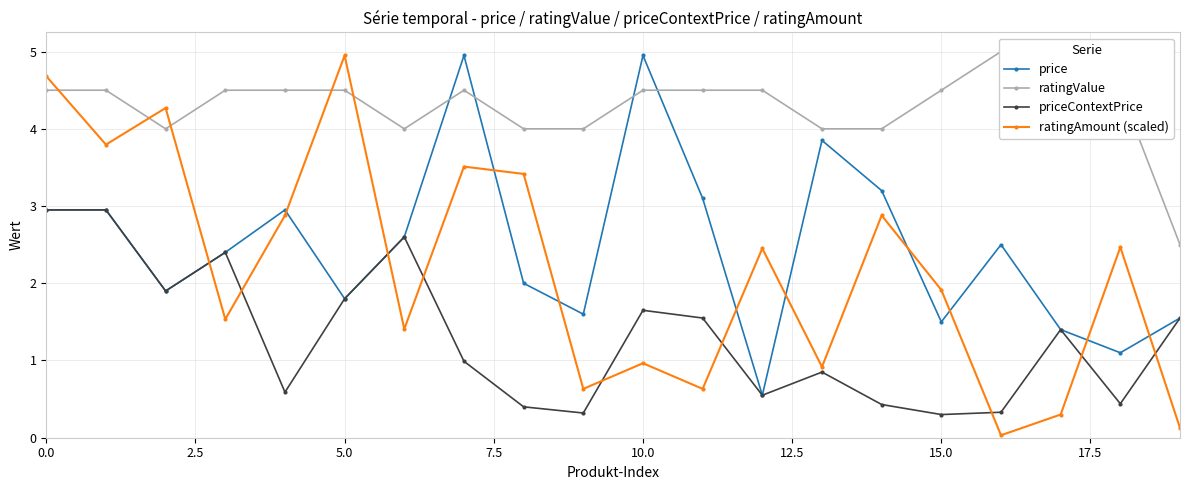

Does the chart have visible grid lines?

Yes